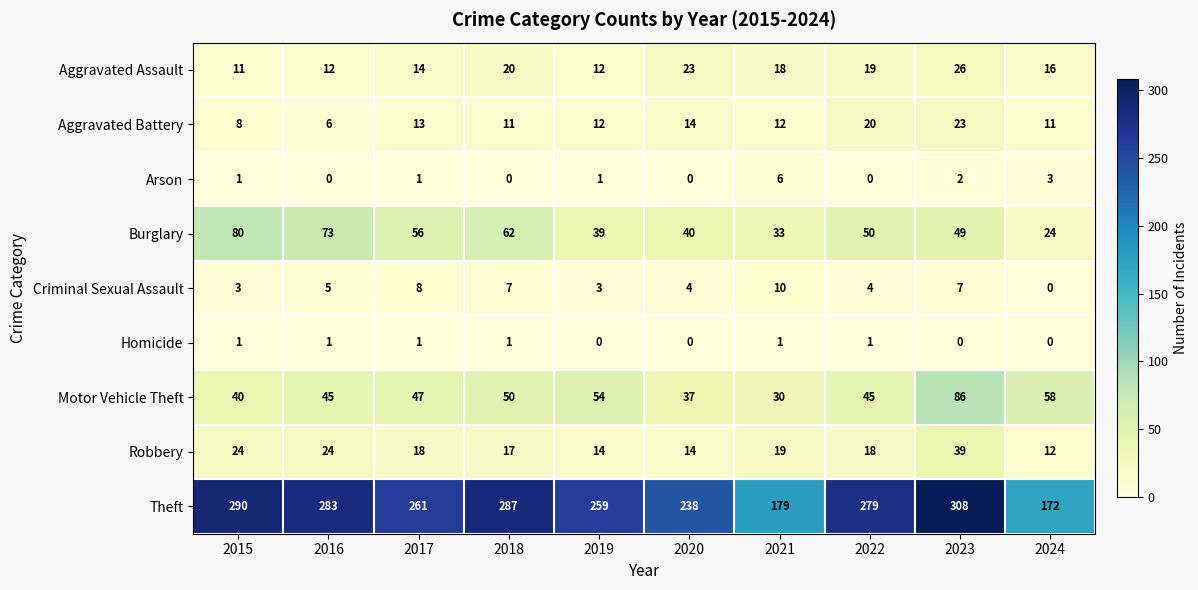

At which label does Aggravated Assault first exceed 18?

2018